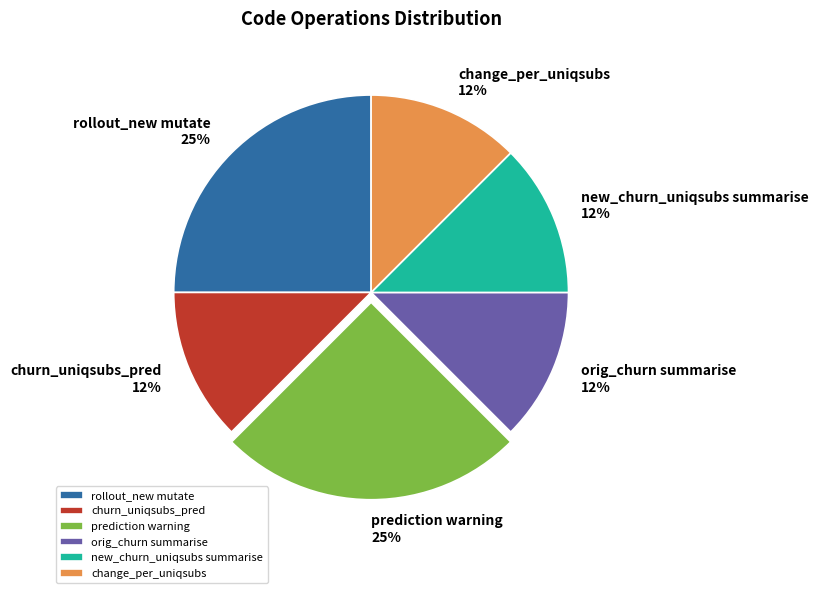

To the nearest percent, what is the average slice percentage?

17%